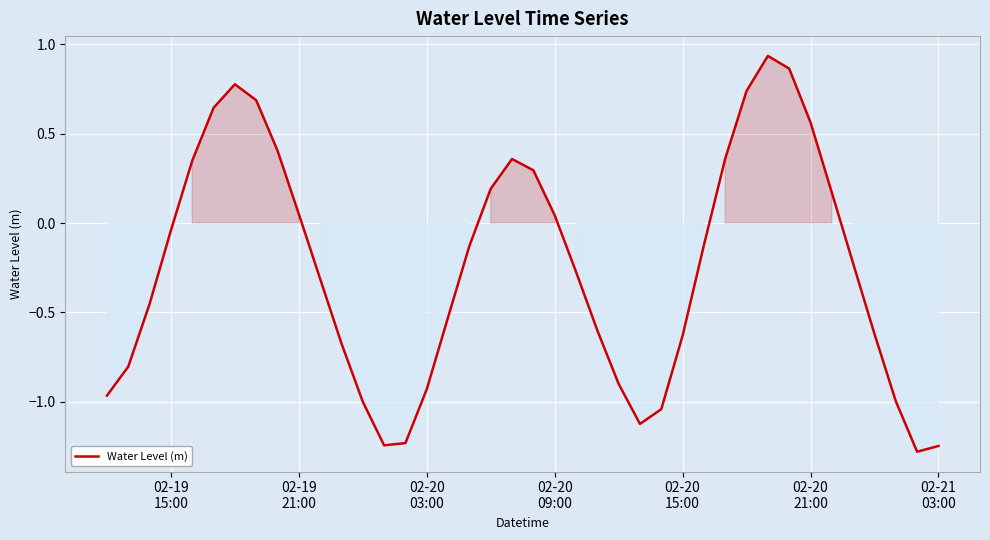

What is the minimum value shown in the chart?

-1.3